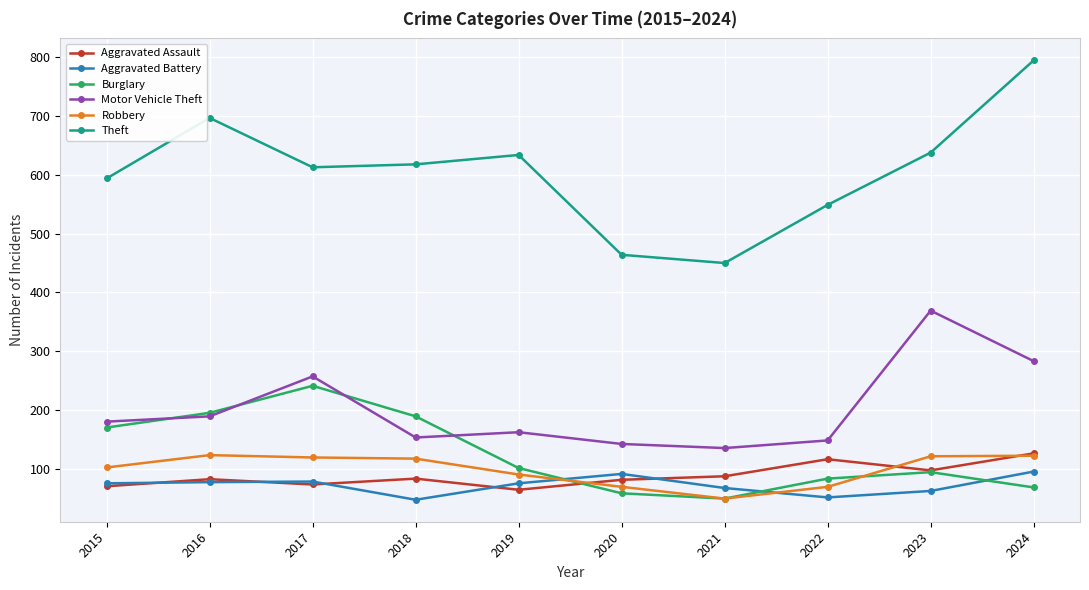

True or false: Burglary has more than 2 points higher than both neighbors.

False